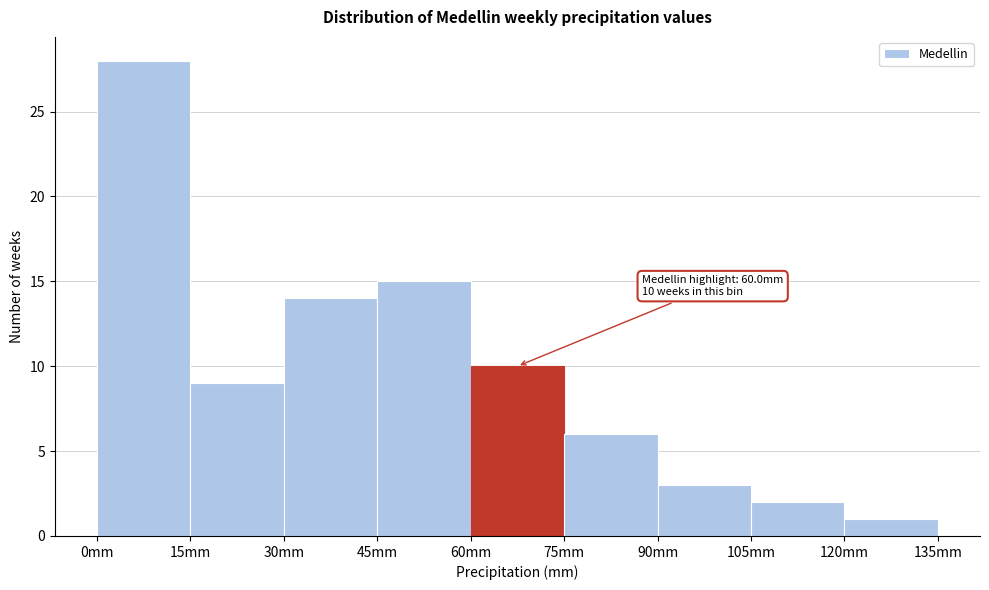

Over which range of the x-axis is the bar tallest?

0 to 15